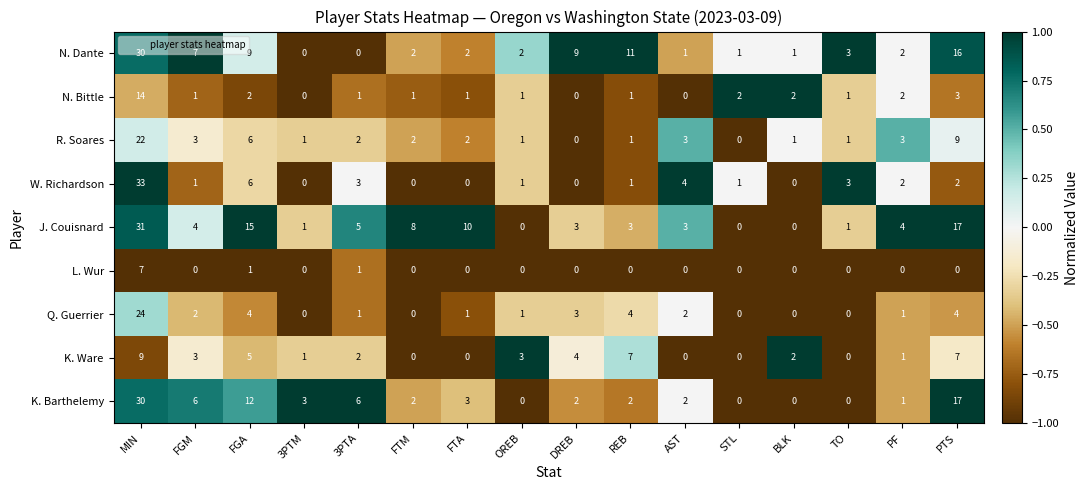

What is the greatest value displayed?

33